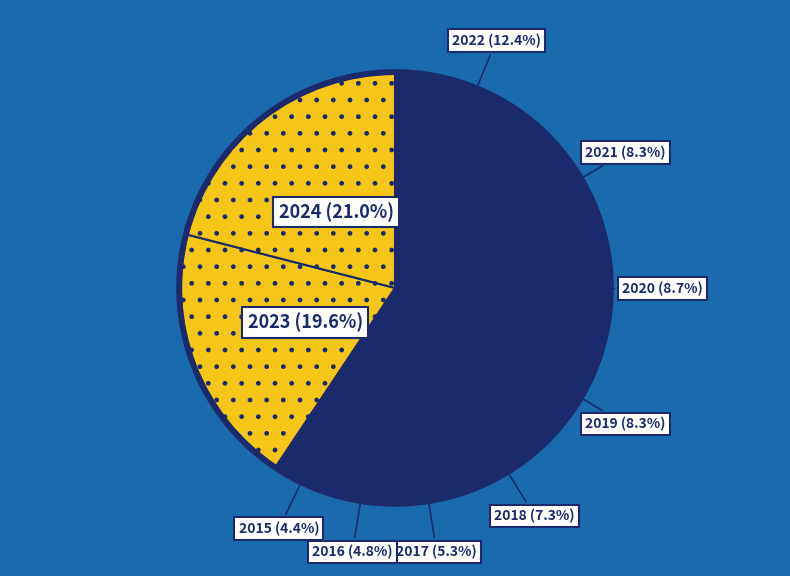

Count the number of slices in the pie.

10